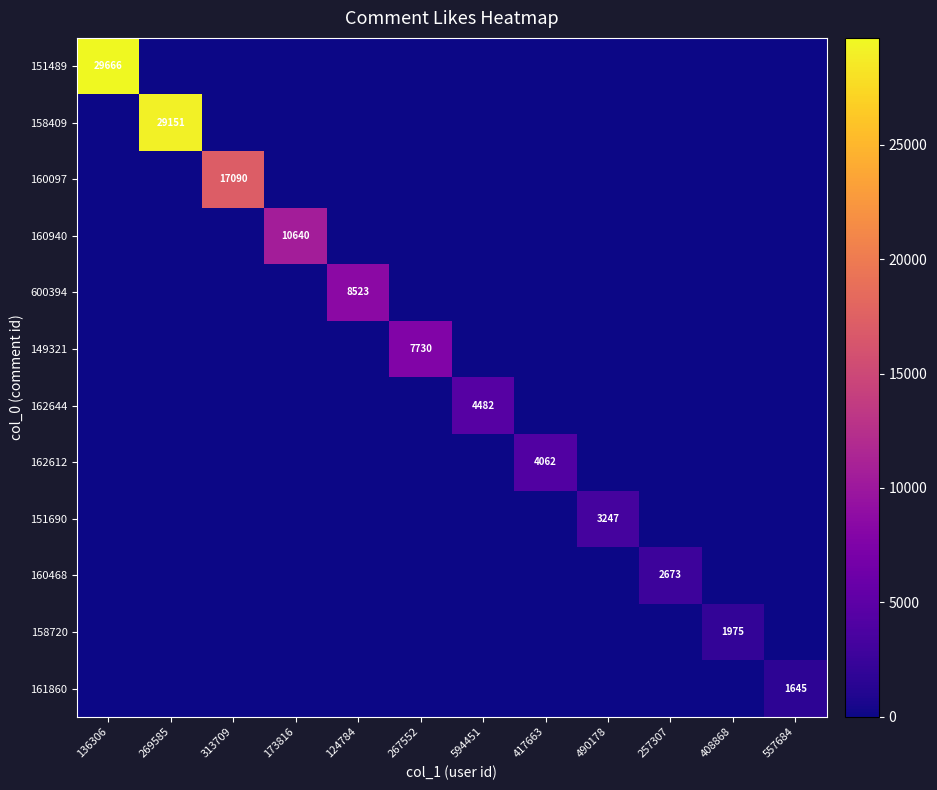

Which category has the highest value across all series?

136306